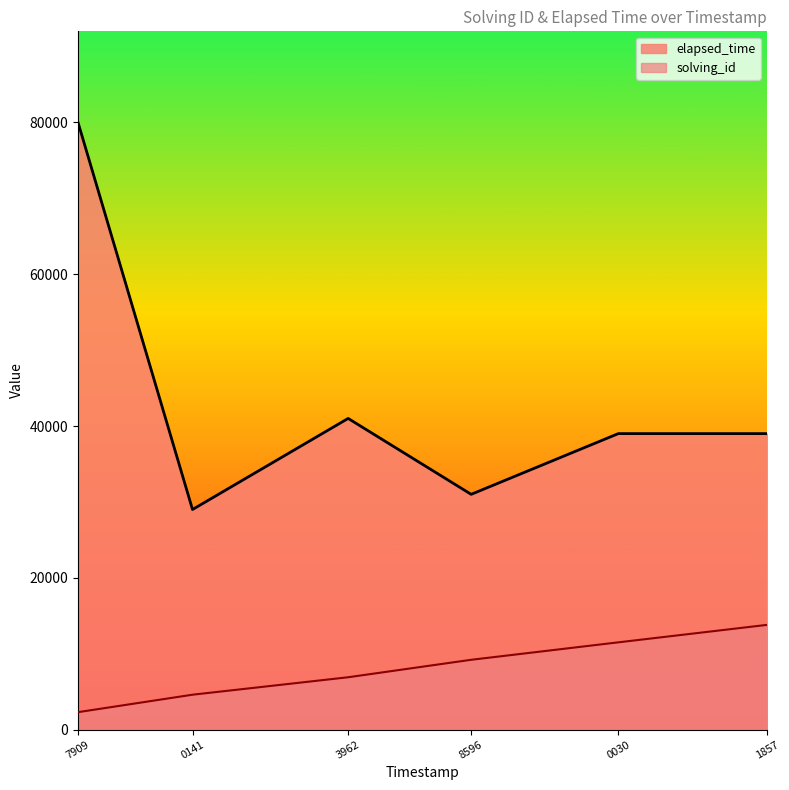

At which category does elapsed_time reach its first local valley?

0141